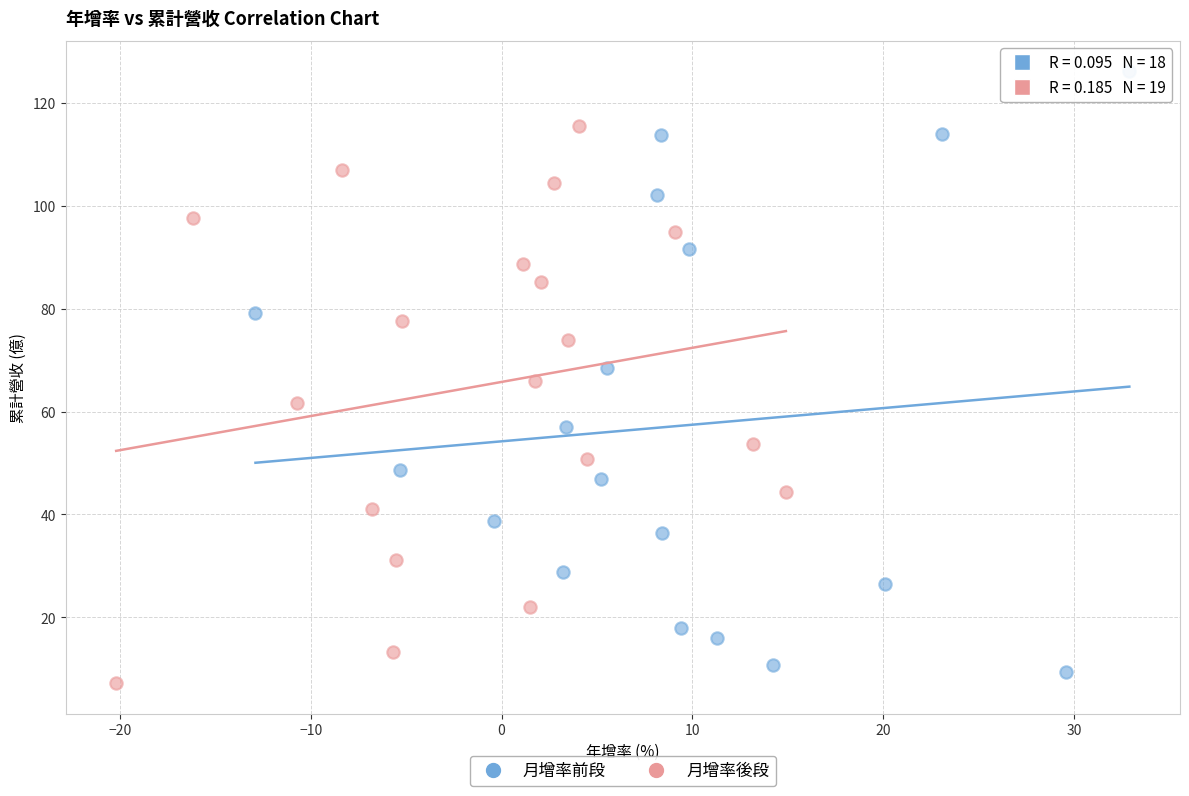

Which series reaches the maximum Y coordinate?

月增率前段